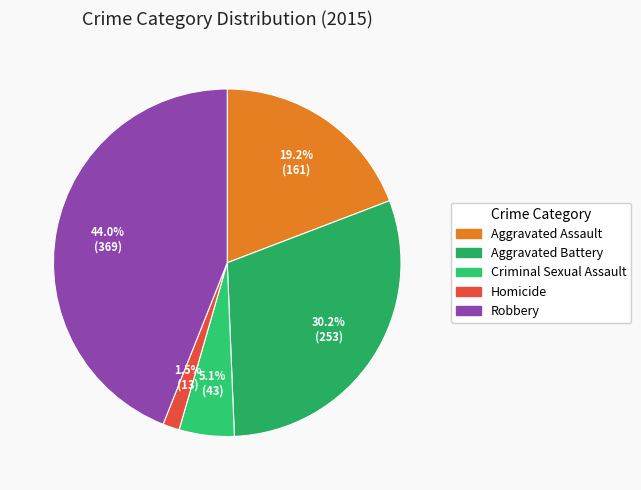

Between Aggravated Battery and Criminal Sexual Assault, which is larger?

Aggravated Battery